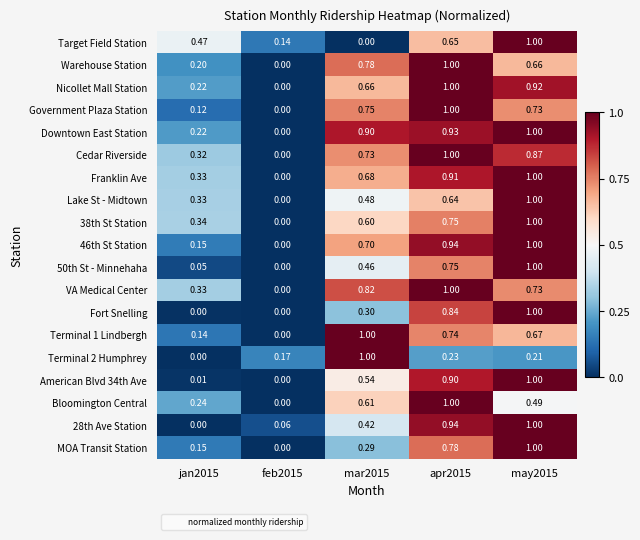

Between mar2015 and may2015, which series saw the biggest shift?

Target Field Station